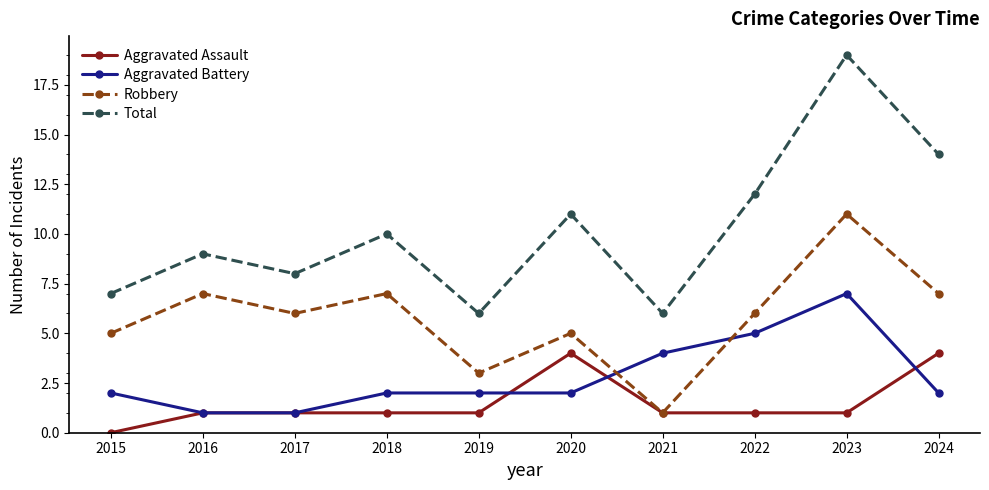

Which series has the largest total across all categories?

Total